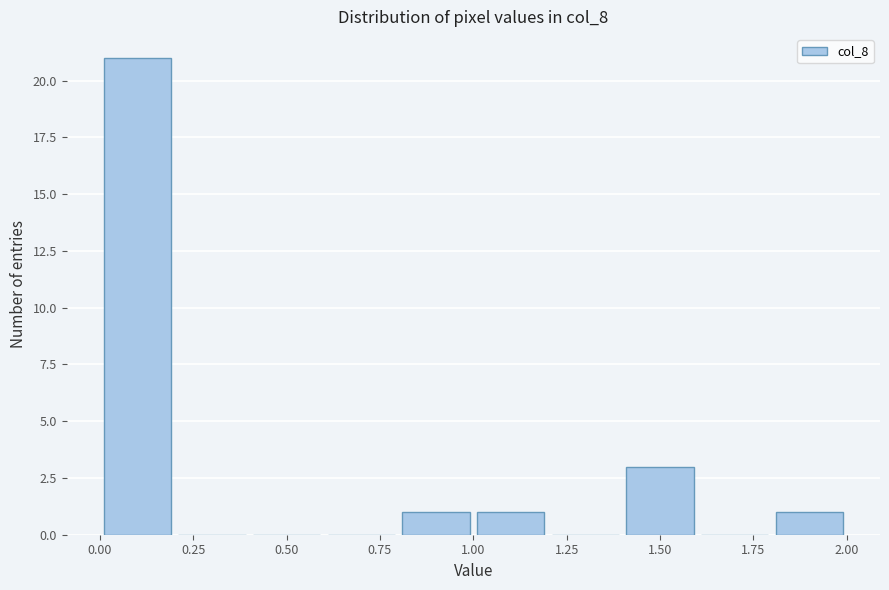

How tall is the bar that spans 1.8 to 2.0 on the x-axis? The values are not printed on the chart, so give them approximately, as read against the axis.

1